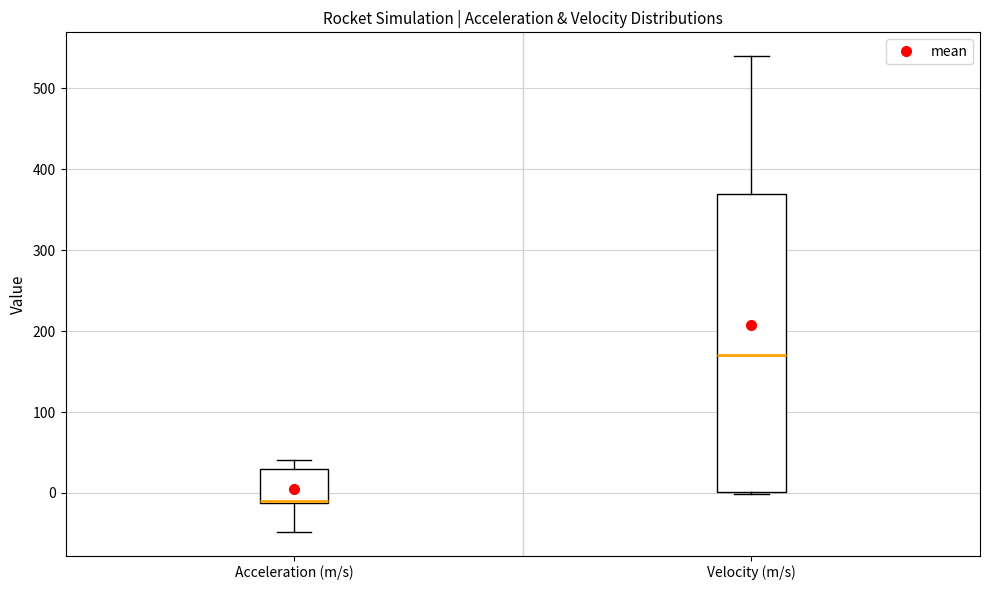

Reading left to right, read every box against the y-axis: the position of its median line, the range the box covers, and the ends of its whiskers. The values are not printed on the chart, so give them approximately, as read against the axis.

Acceleration (m/s): median -10 (drawn on the box's lower edge), box -10 to 30, whiskers -50 to 40
Velocity (m/s): median 170, box 0 to 370, whiskers 0 to 540